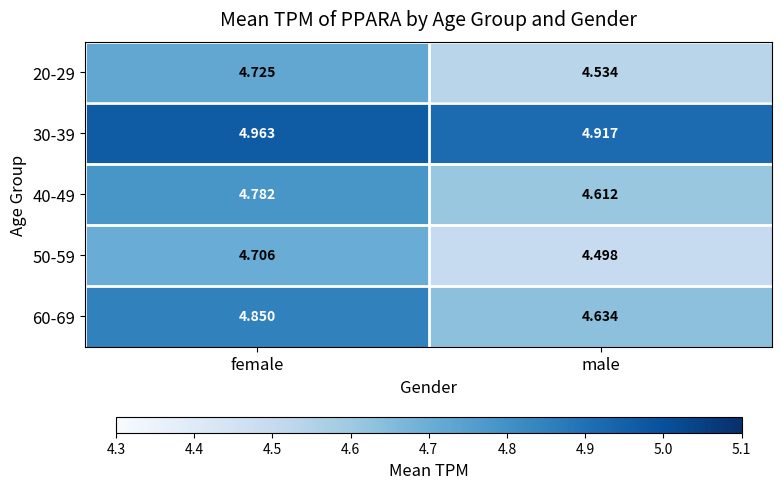

Rank the series by their maximum value, from lowest to highest.

50-59, 20-29, 40-49, 60-69, 30-39